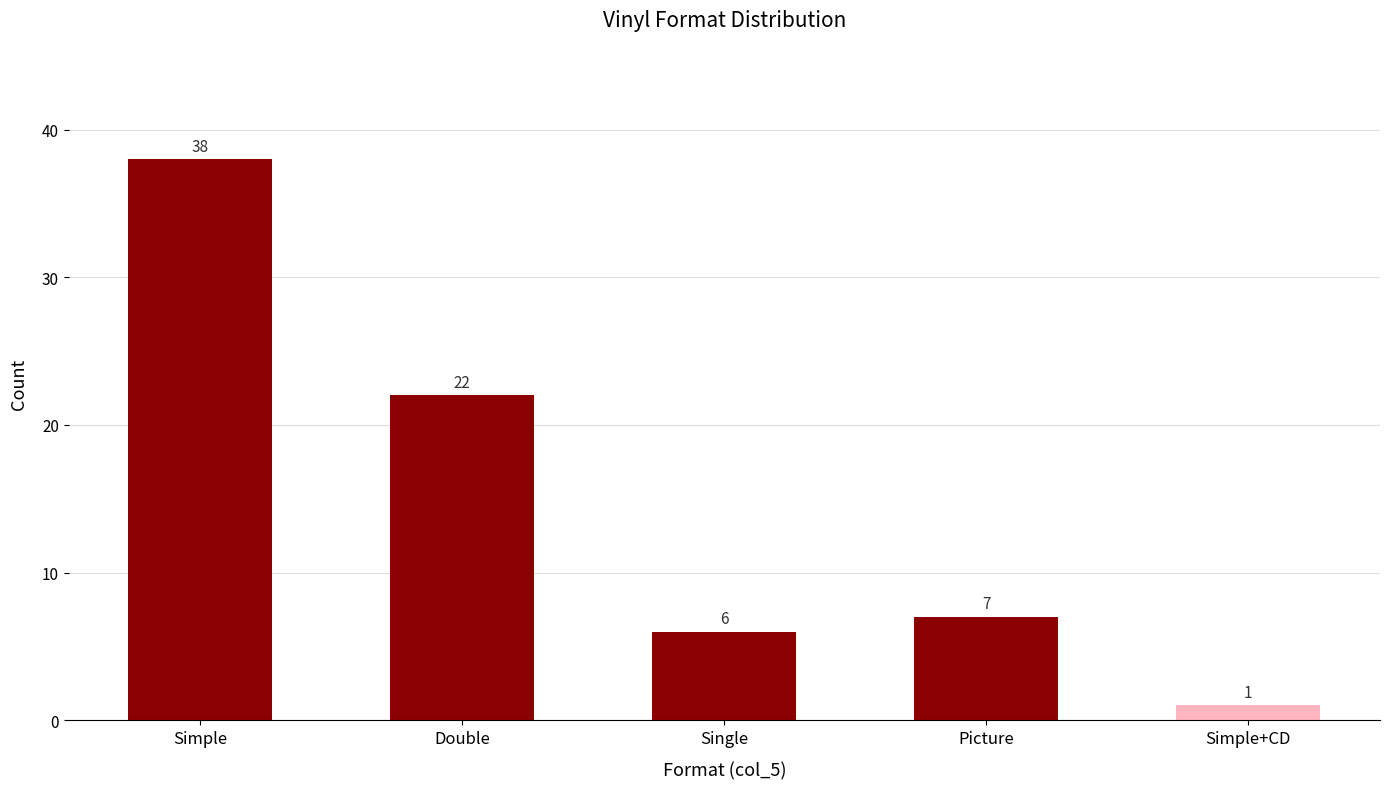

What is the difference between the values at Picture and Simple?

31